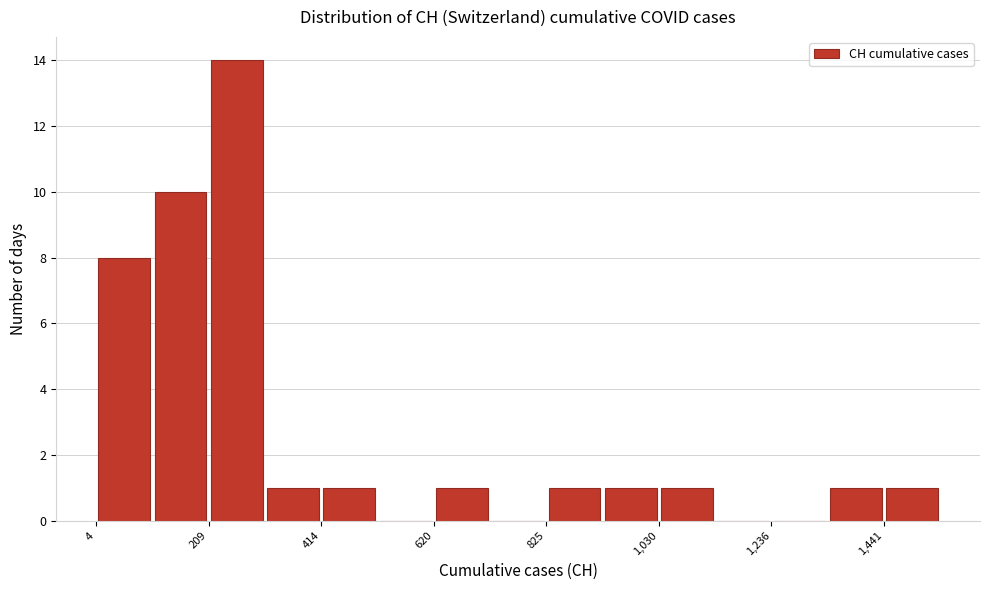

Around what value on the x-axis is the tallest bar? Give the approximate position of its centre, as read against the axis.

250